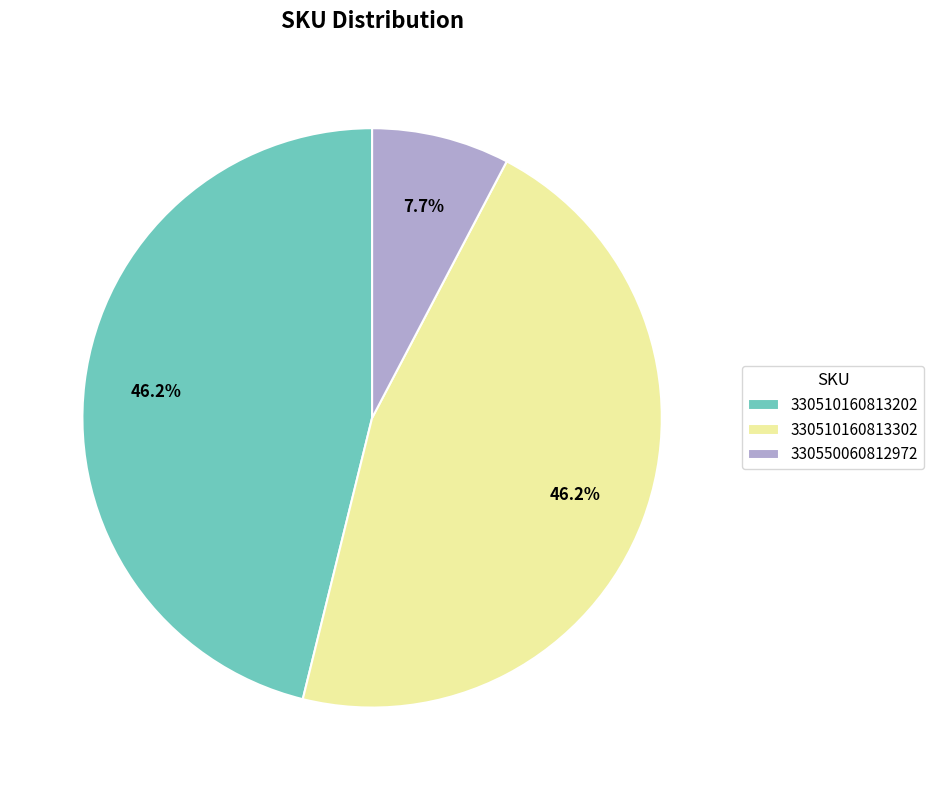

What is the smallest slice in the pie chart?

330550060812972